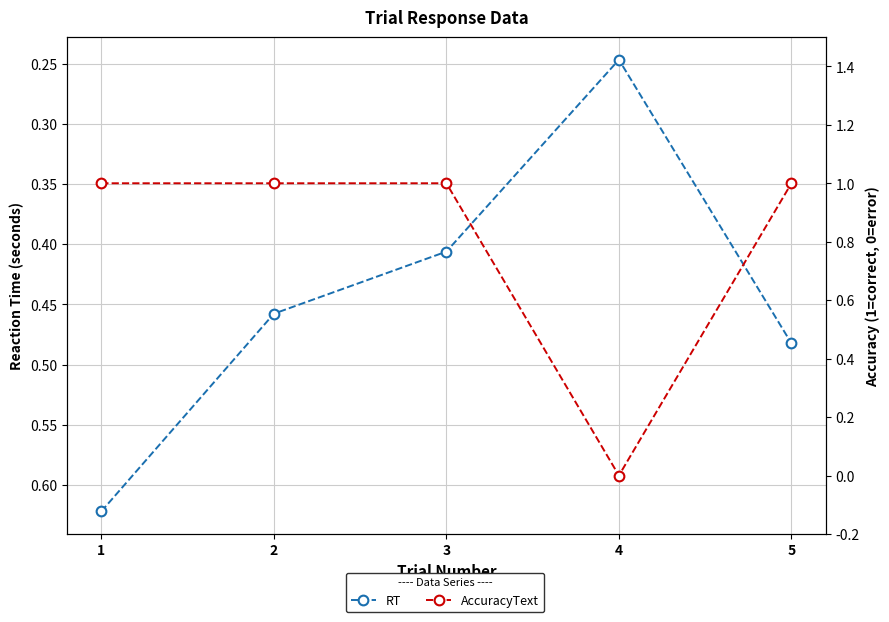

What is the difference between the maximum and minimum values in the RT series?

0.4